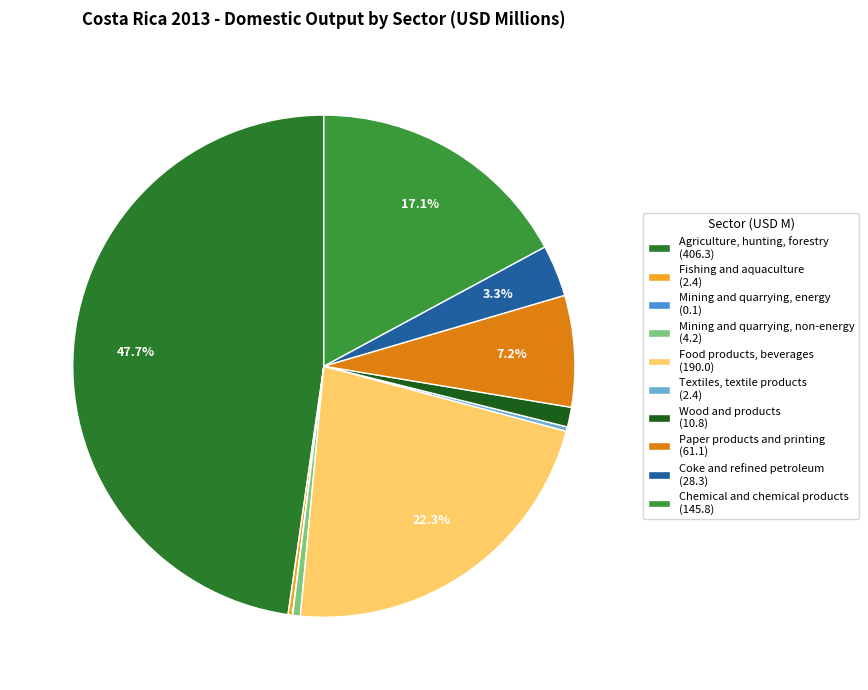

Which category has the biggest portion of the pie?

Agriculture, hunting, forestry